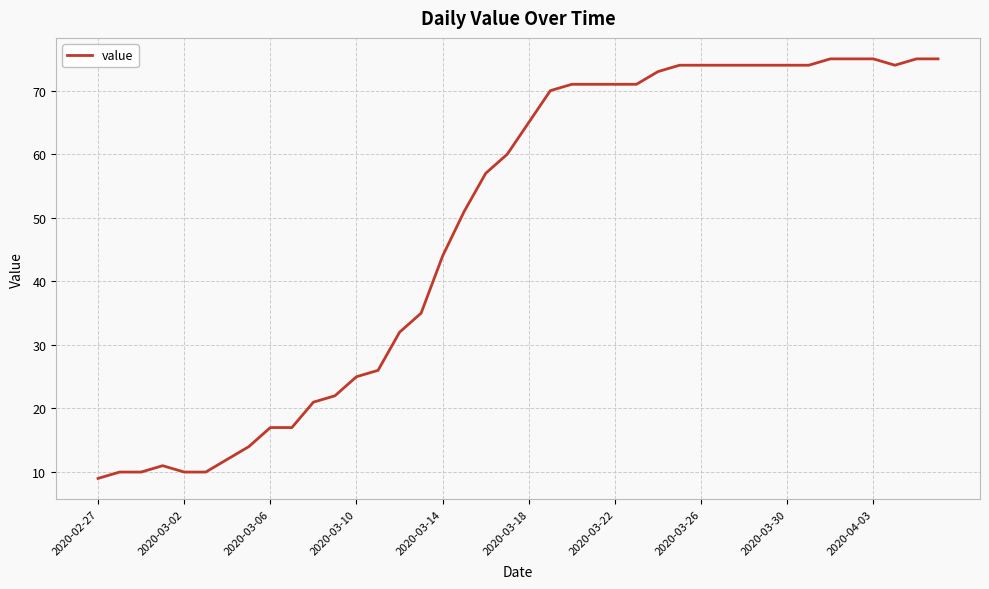

What is the smallest value displayed?

9